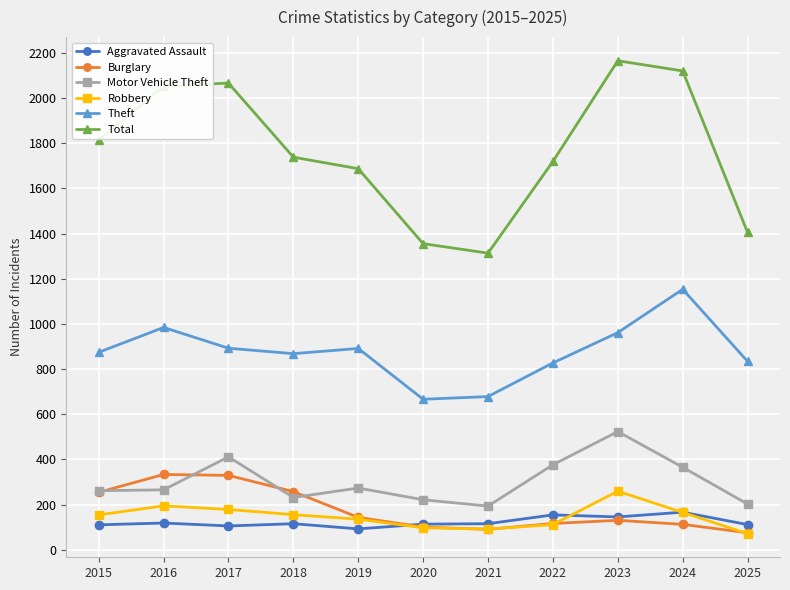

At which category does Motor Vehicle Theft reach its first local peak?

2017